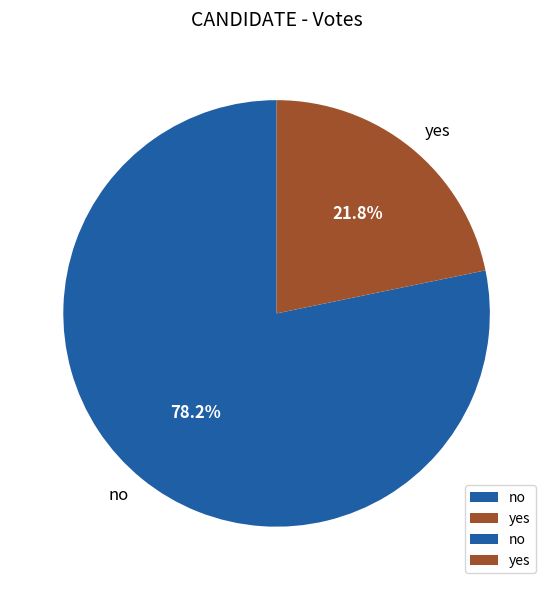

What percentage is the yes slice, to the nearest percent?

22%